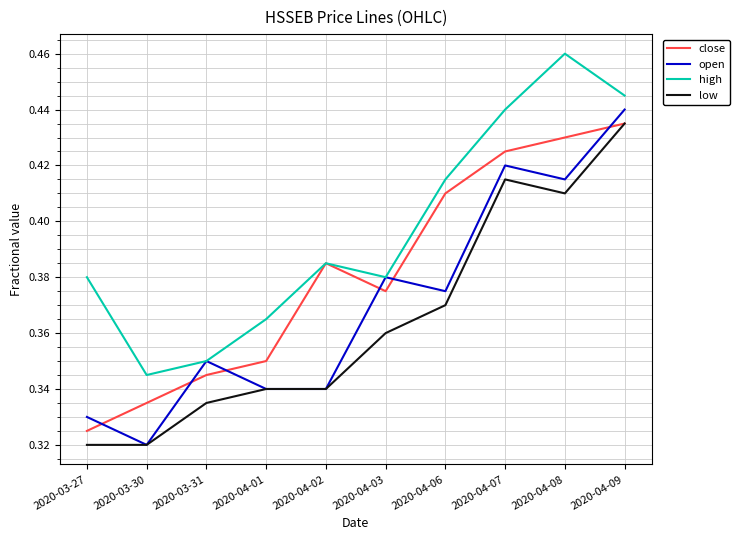

Between 2020-04-01 and 2020-04-06, which series saw the biggest shift?

close